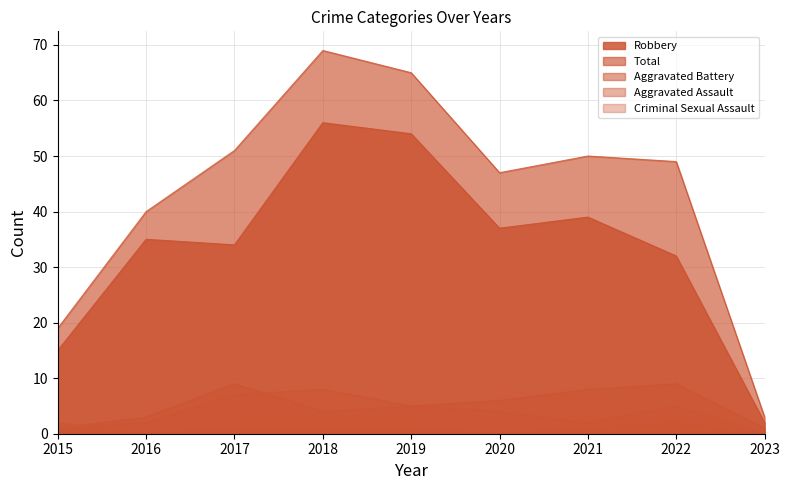

Does the chart have visible grid lines?

Yes